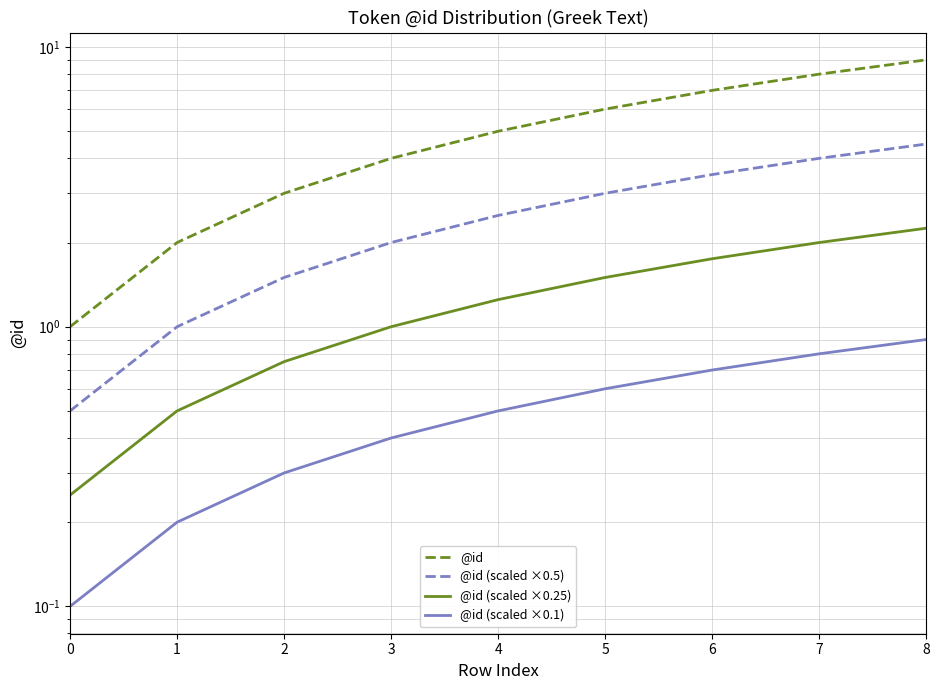

Rank the categories by @id (scaled ×0.25) value from lowest to highest.

0, 1, 2, 3, 4, 5, 6, 7, 8